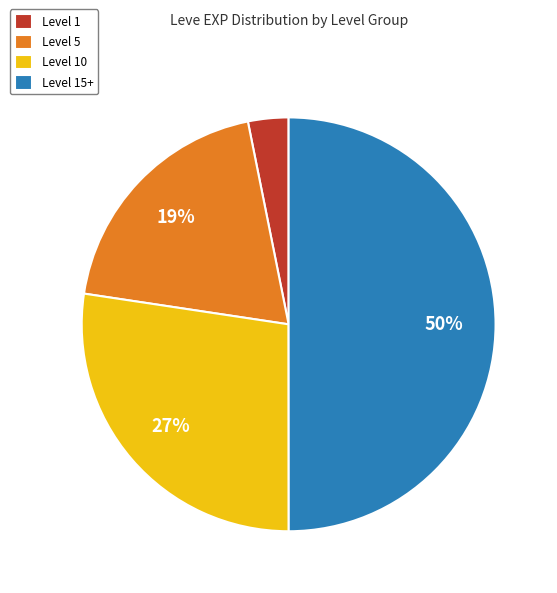

Between Level 5 and Level 10, which is larger?

Level 10